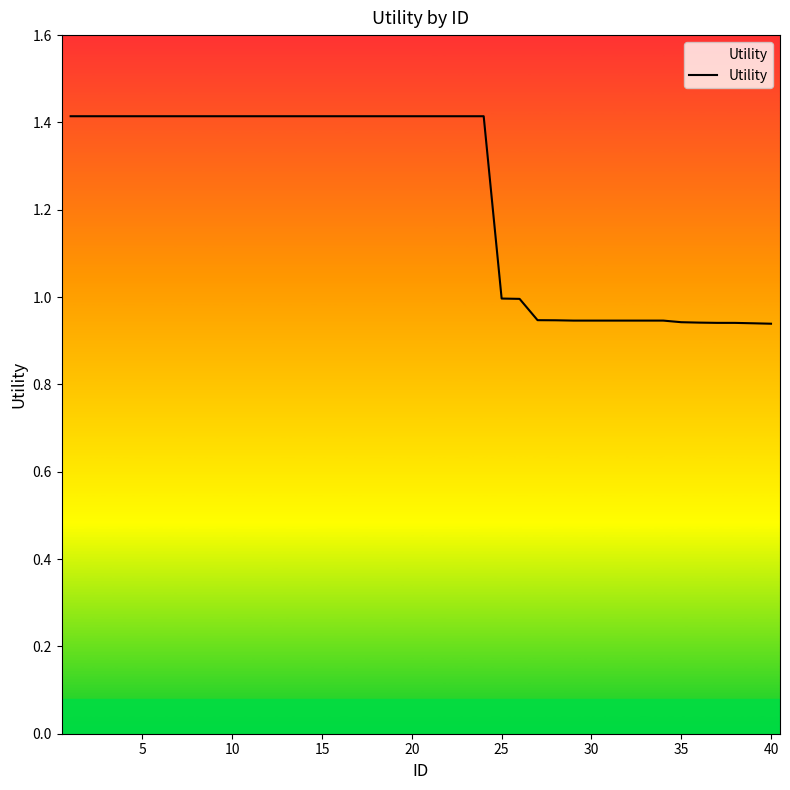

What is the greatest value displayed?

1.4